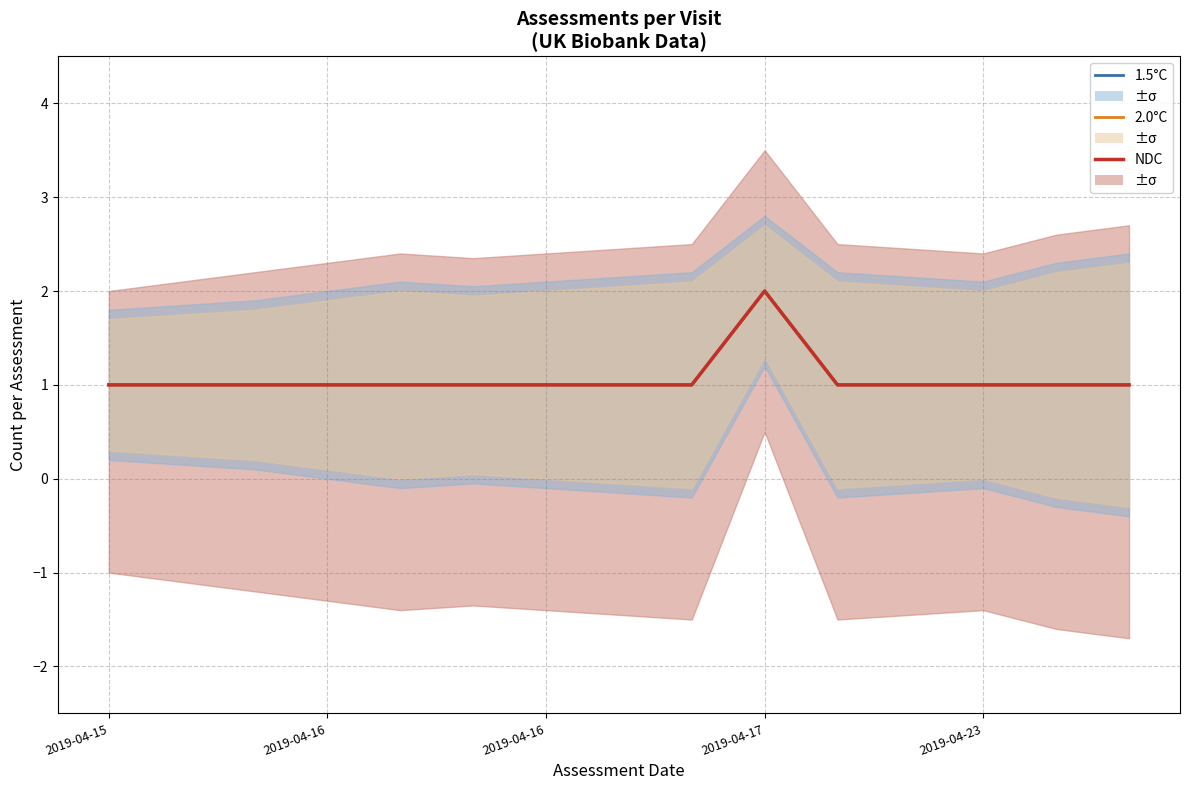

Where is 2.0°C nearest to the value 1?

2019-04-15